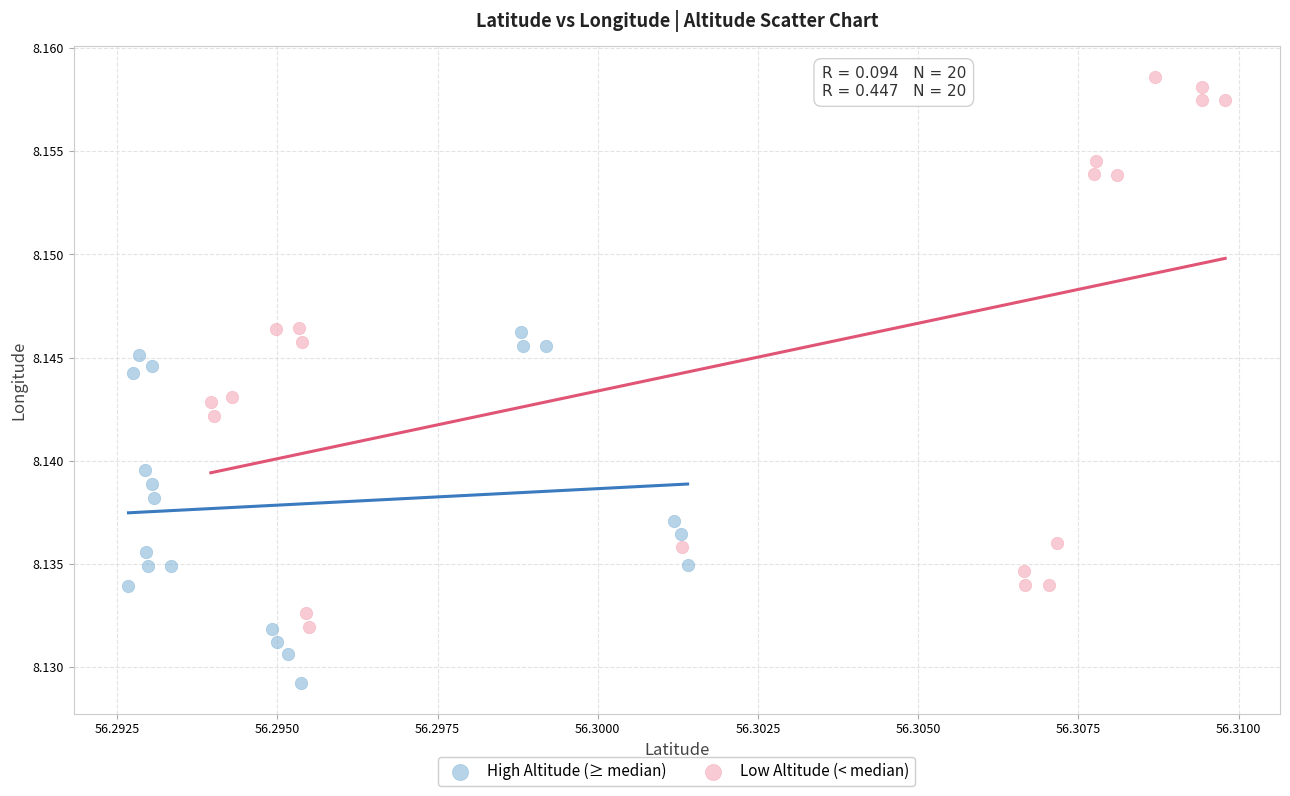

Which series has the widest spread of Y values?

Low Altitude (< median)